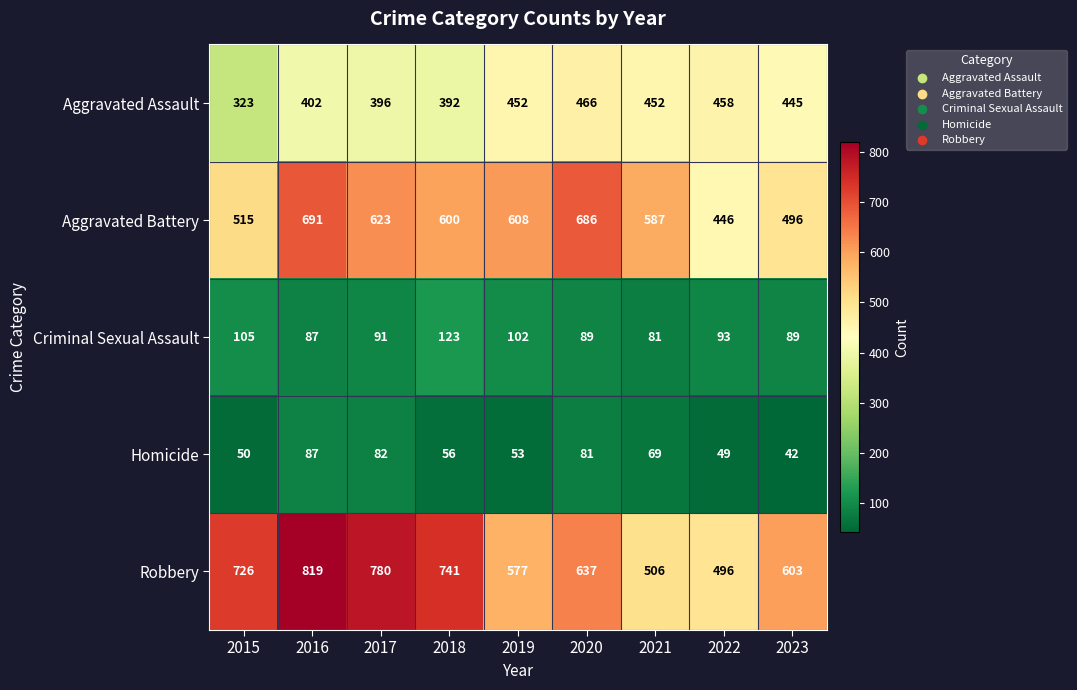

Which series has the largest range (max minus min)?

Robbery